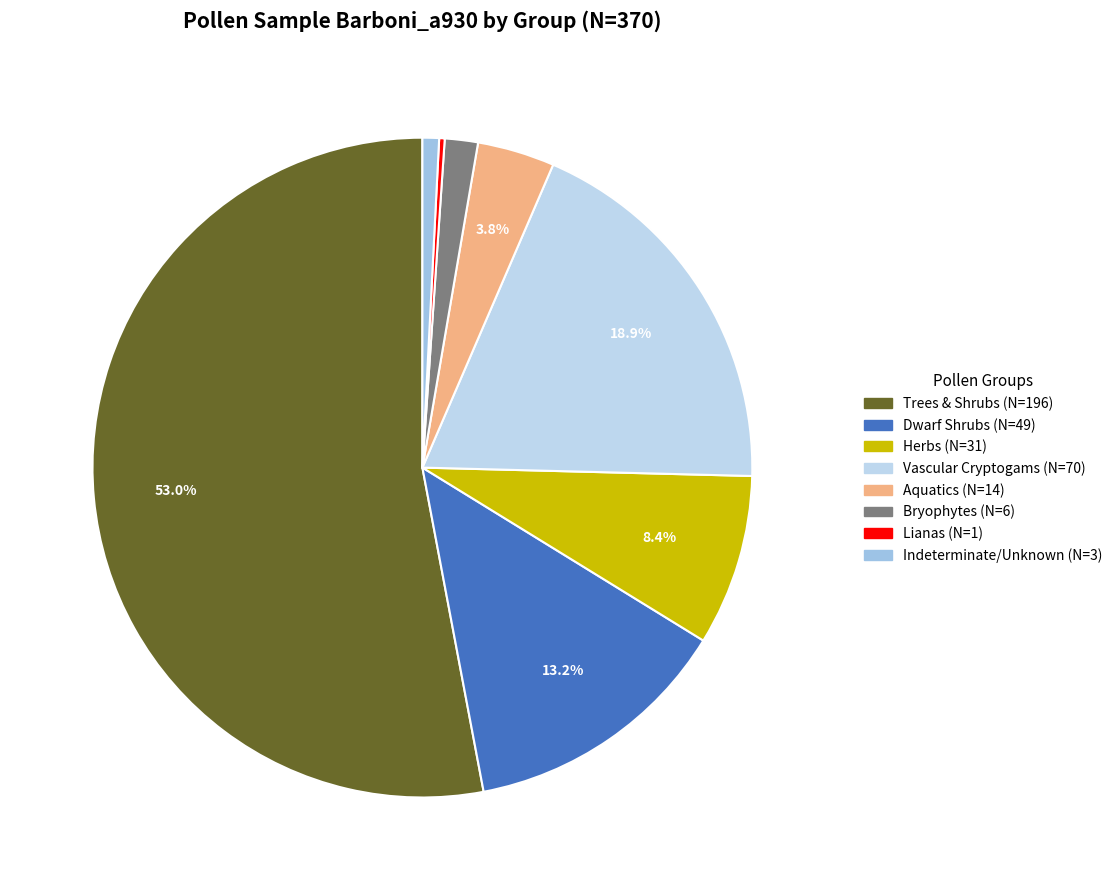

How many slices are in this pie chart?

8